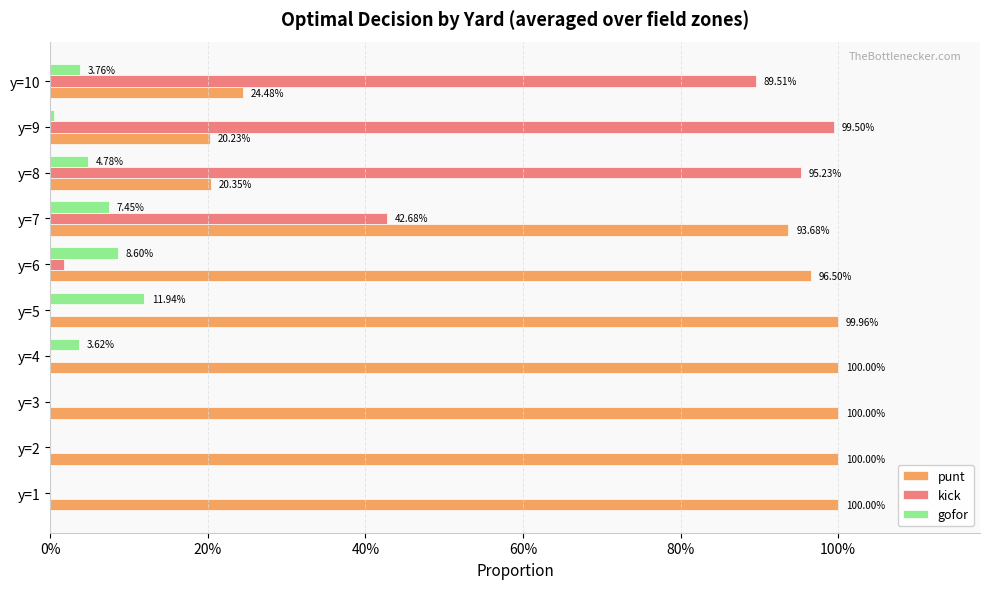

Reading left to right, extract all data points from this chart.

punt: 1.0	1.0	1.0	1.0	1.0	1.0	0.9	0.2	0.2	0.2
kick: 0.0	0.0	0.0	0.0	0.0	0.0	0.4	1.0	1.0	0.9
gofor: 0.0	0.0	0.0	0.0	0.1	0.1	0.1	0.0	0.0	0.0